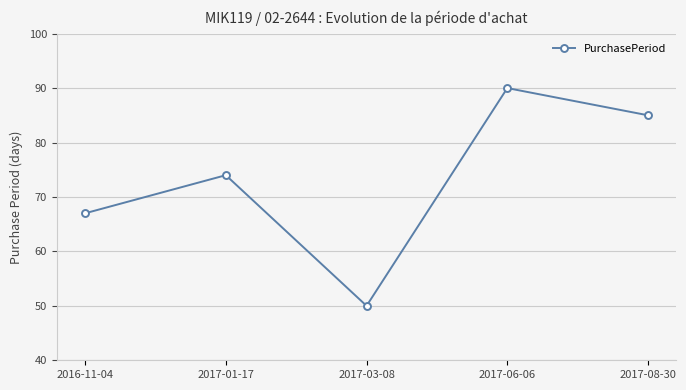

What is the difference between the values at 2017-03-08 and 2017-06-06?

40